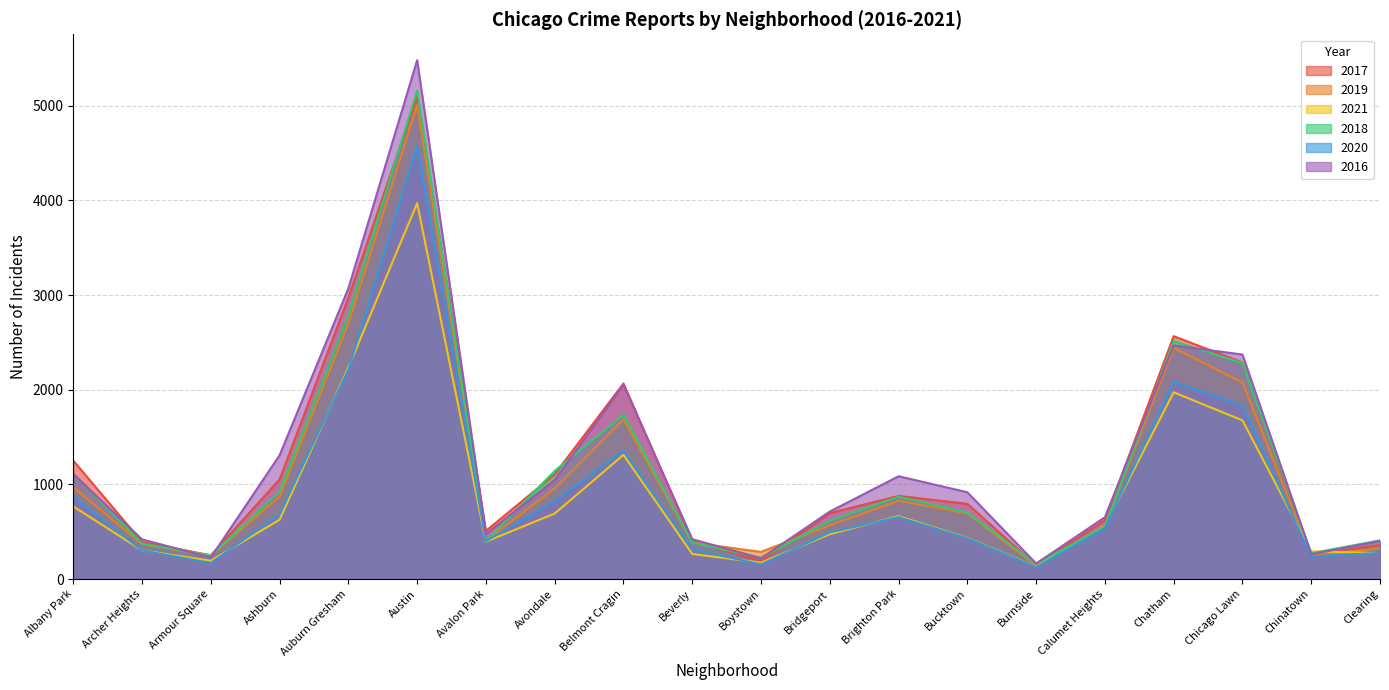

What is the total value across all series at Belmont Cragin?

10211